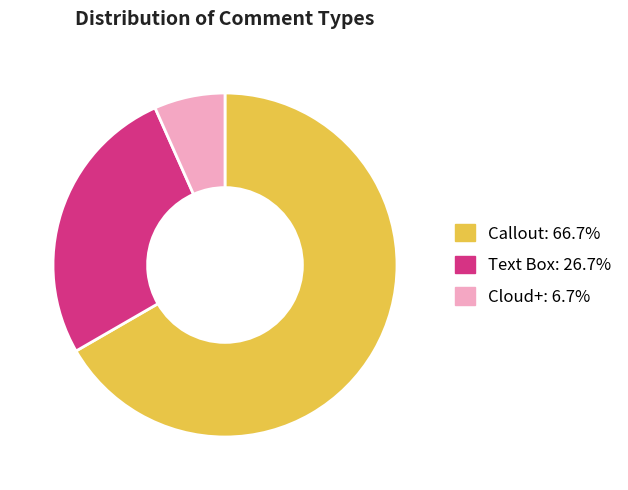

What is the ratio of the value at Text Box to the value at Callout?

0.4